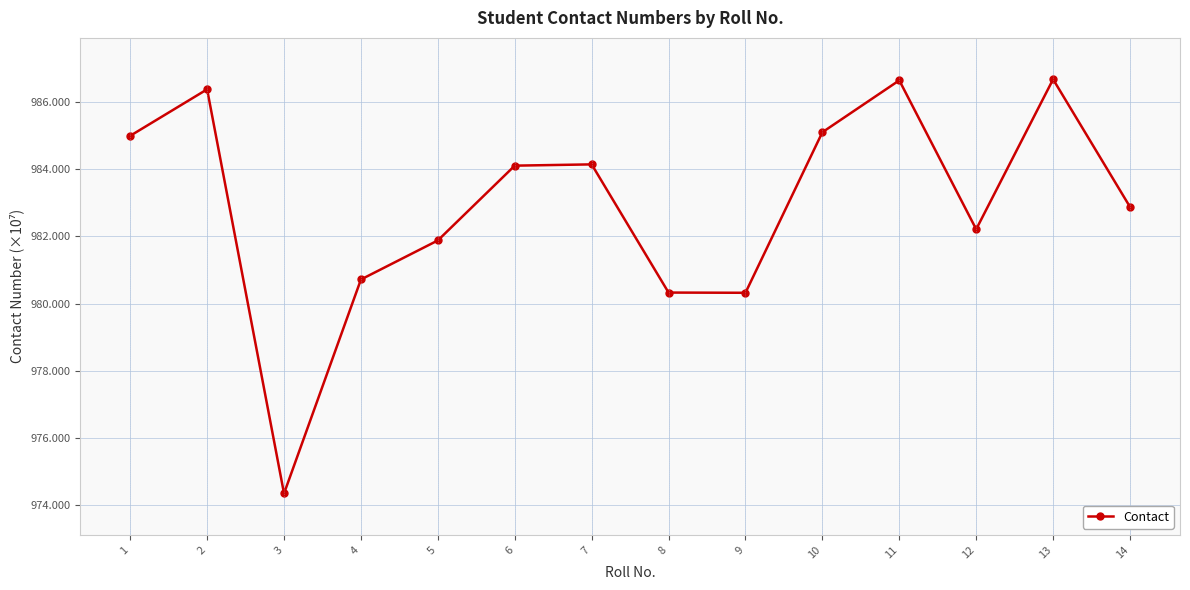

Is it true that the value at 13 is 986.7?

True